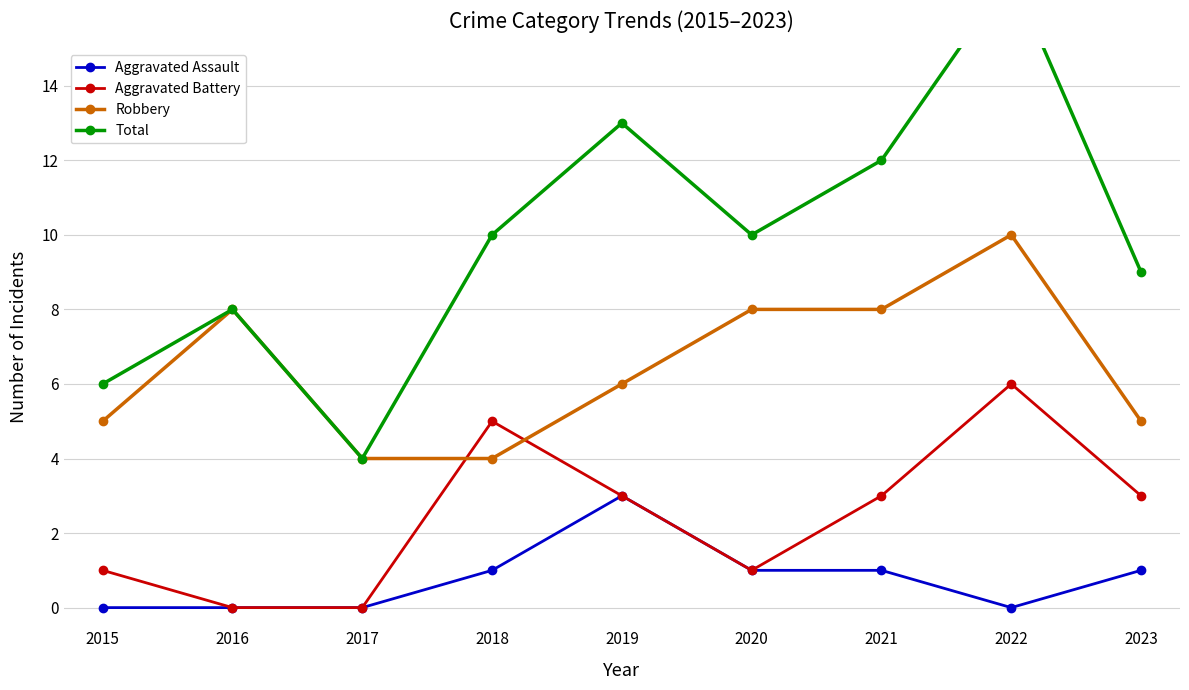

The Robbery series shows 12 at 2016. True or false?

False